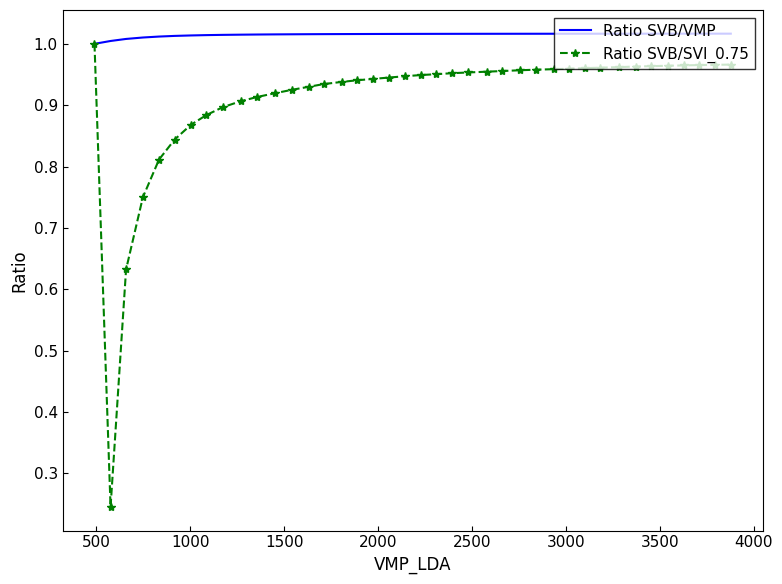

List the series in order of their overall mean, lowest first.

Ratio SVB/SVI_0.75, Ratio SVB/VMP